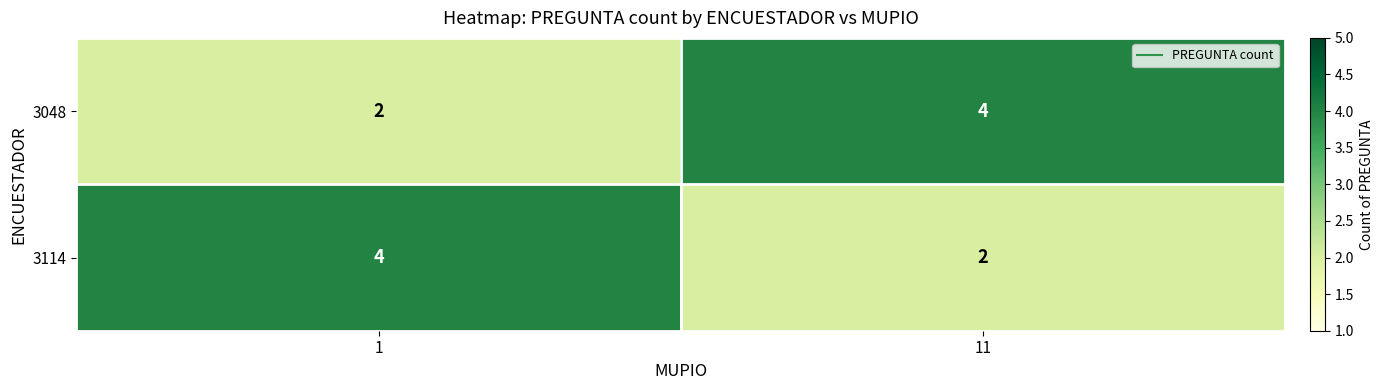

Is it true that 3048 equals 2 at 1?

True